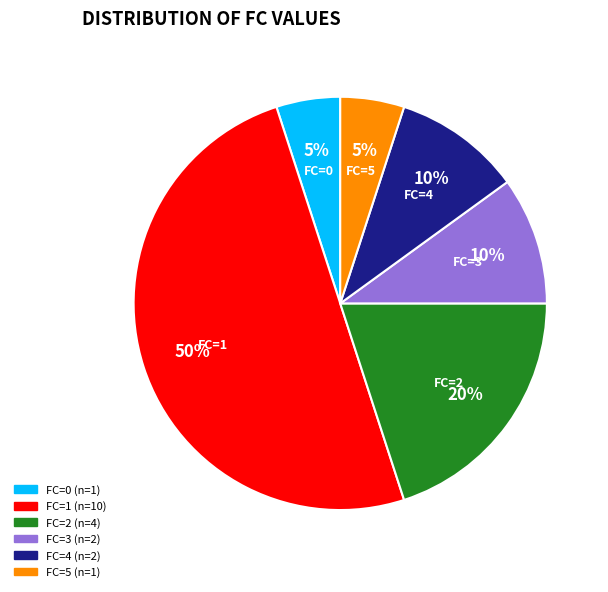

True or false: FC=2 accounts for 20% of the total.

True